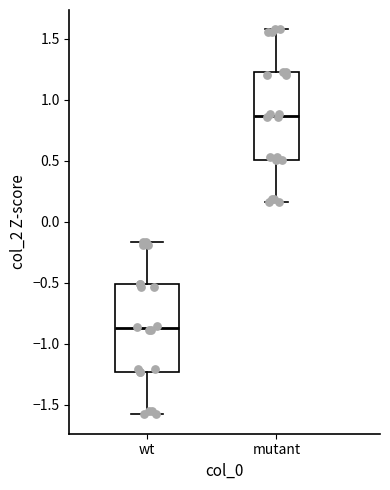

Which box has the highest median line?

mutant